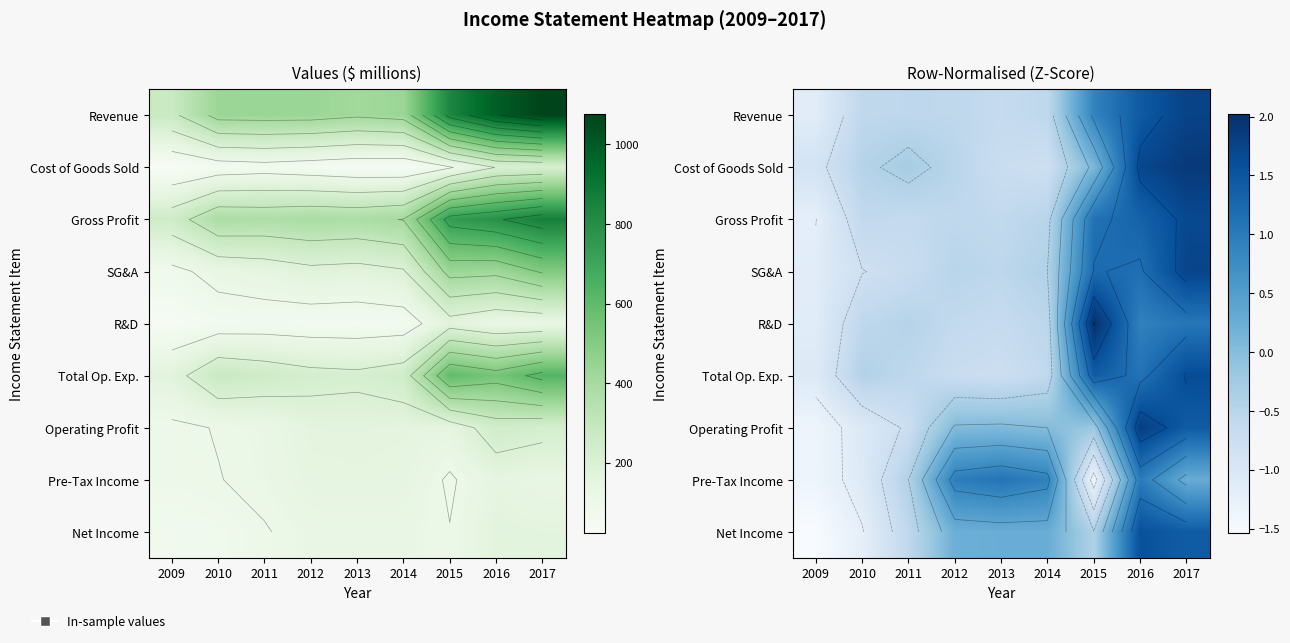

At which category is the sum across all series the highest?

2017